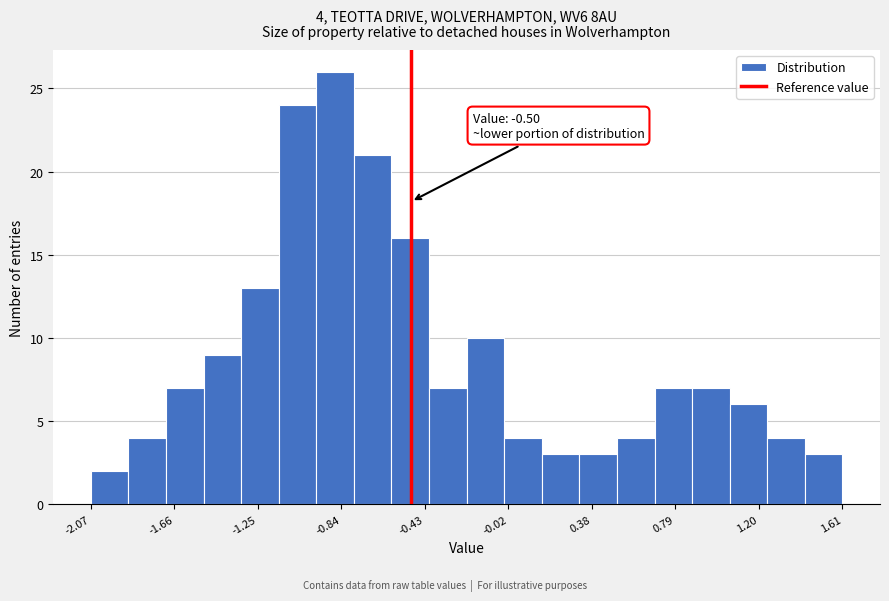

Around what value on the x-axis is the tallest bar? Give the approximate position of its centre, as read against the axis.

-0.85